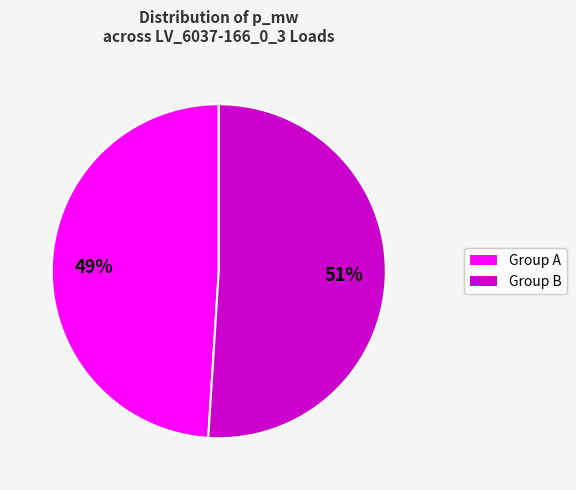

To the nearest percent, what is the difference between the largest and smallest slice percentages?

2%